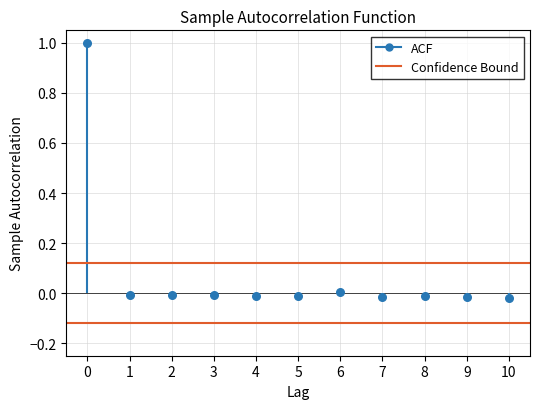

What is the range of Y values (max minus min)?

1.0